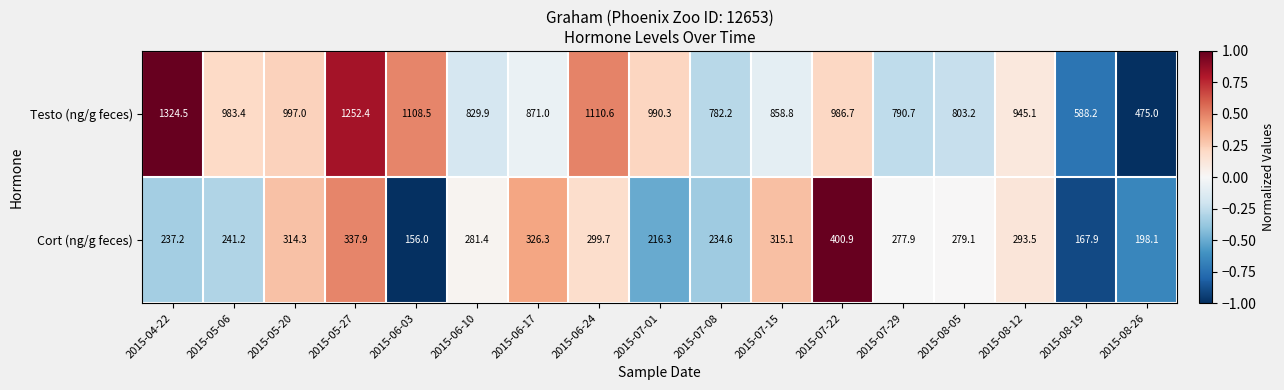

Rank the series by their average value, from lowest to highest.

Cort (ng/g feces), Testo (ng/g feces)